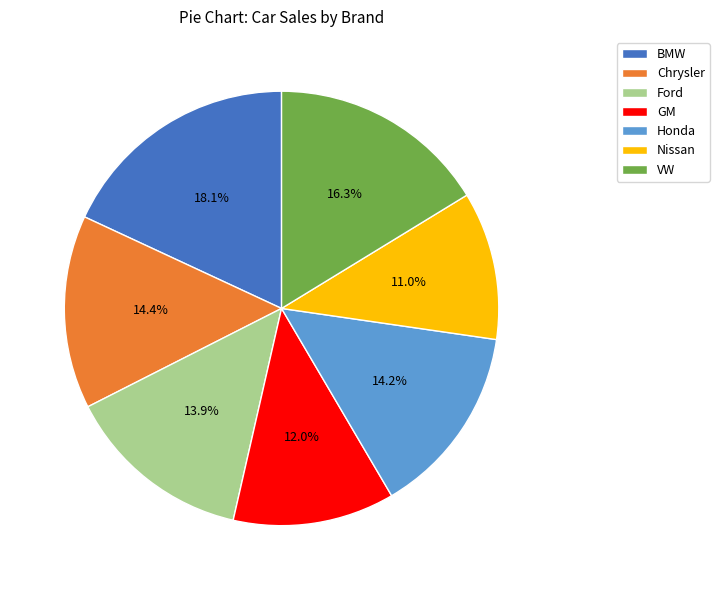

To the nearest percent, what is the combined percentage of Honda and GM?

26%